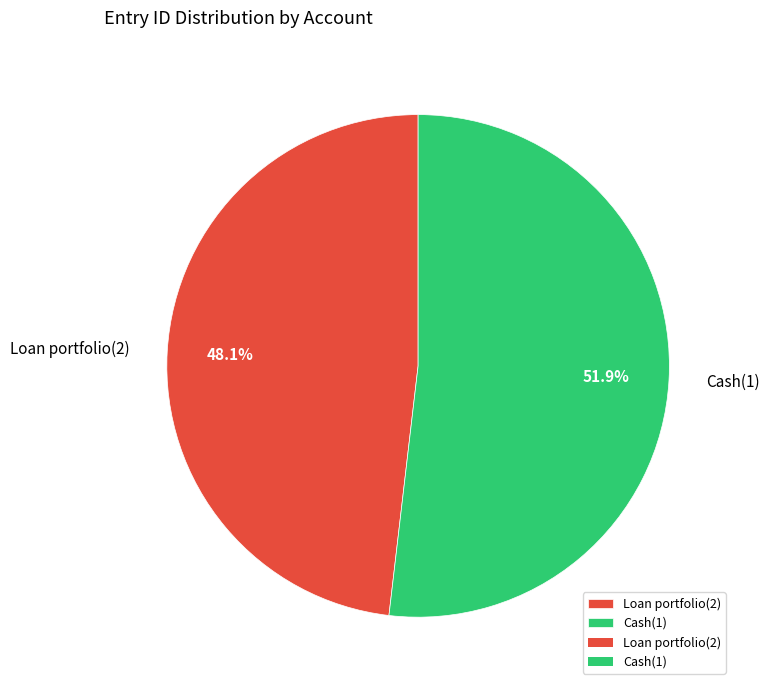

Between Loan portfolio(2) and Cash(1), which is larger?

Cash(1)